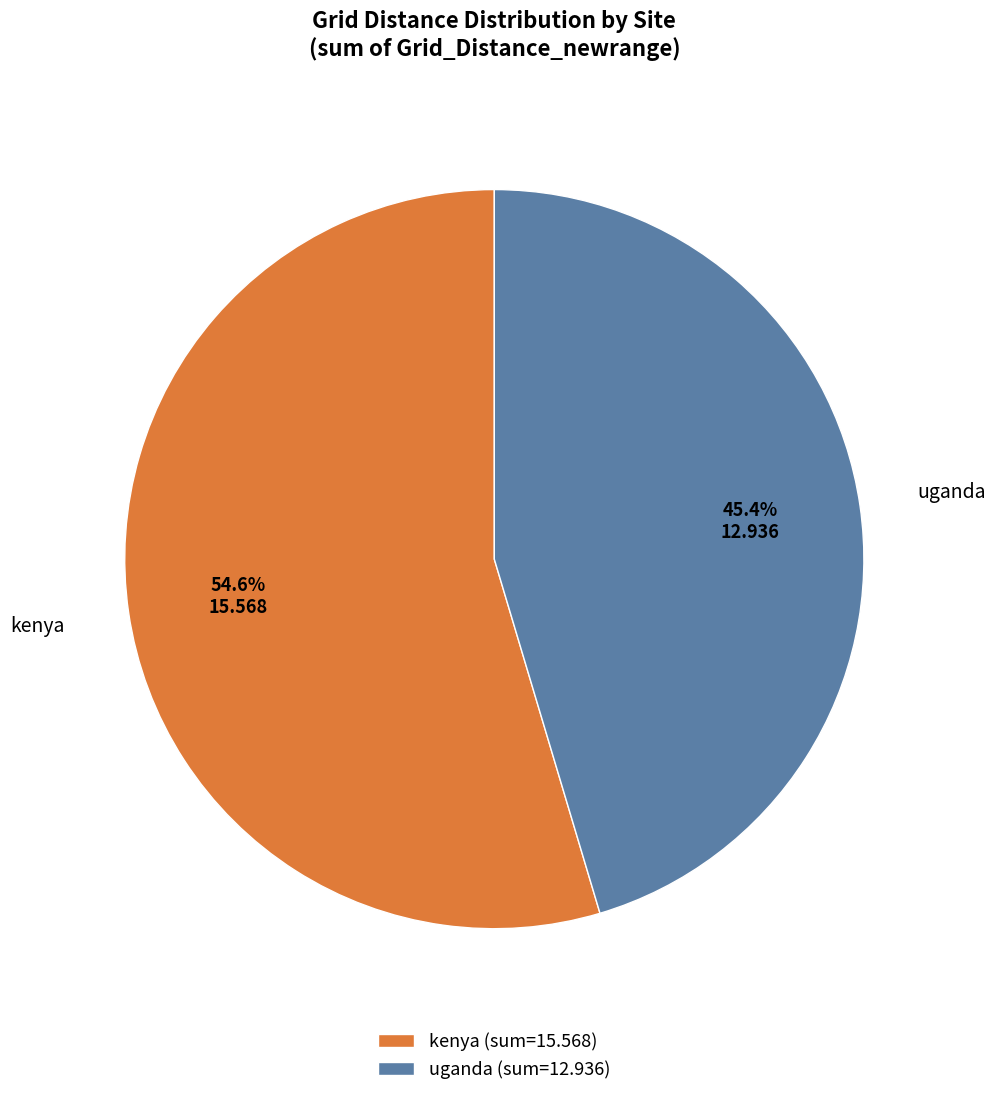

Does any single category account for the majority?

Yes